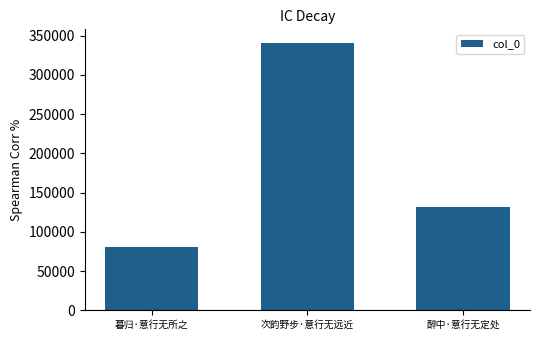

Are the bars horizontal?

No